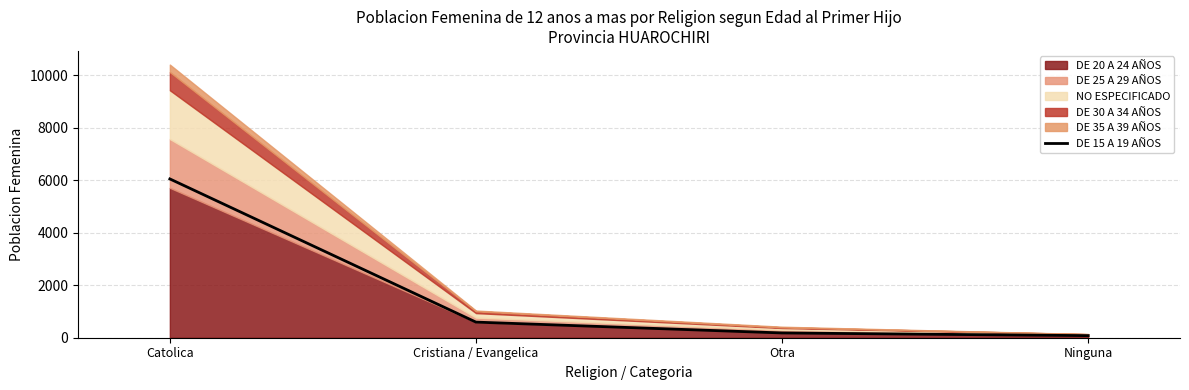

Between Catolica and Cristiana / Evangelica, which is larger?

Catolica